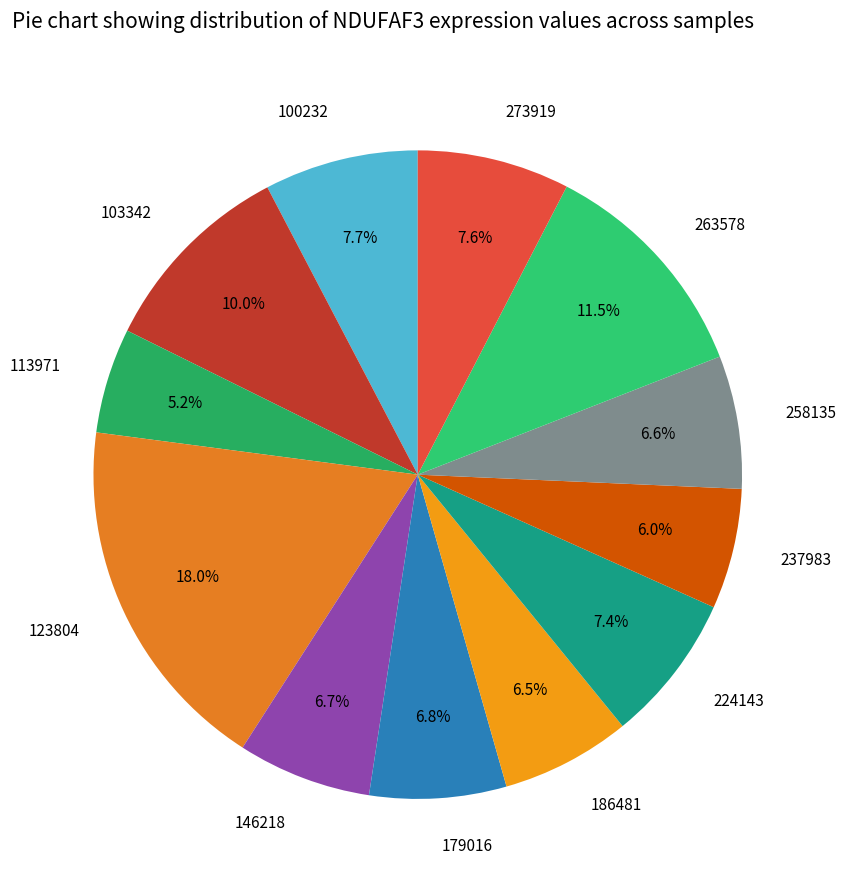

The 146218 slice represents 19% of the pie. True or false?

False